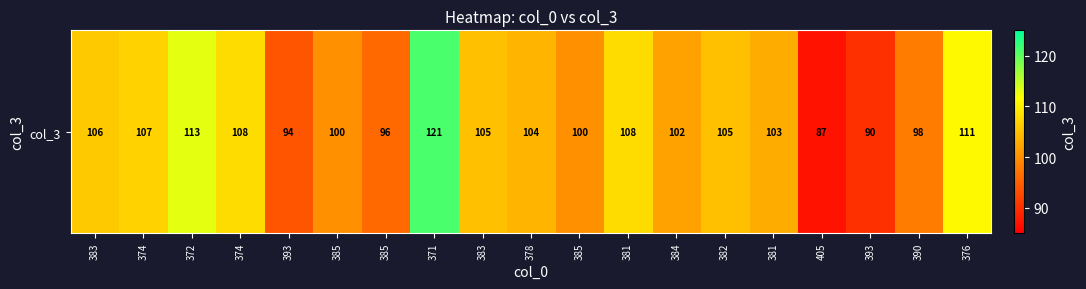

How many distinct data groups are displayed?

1